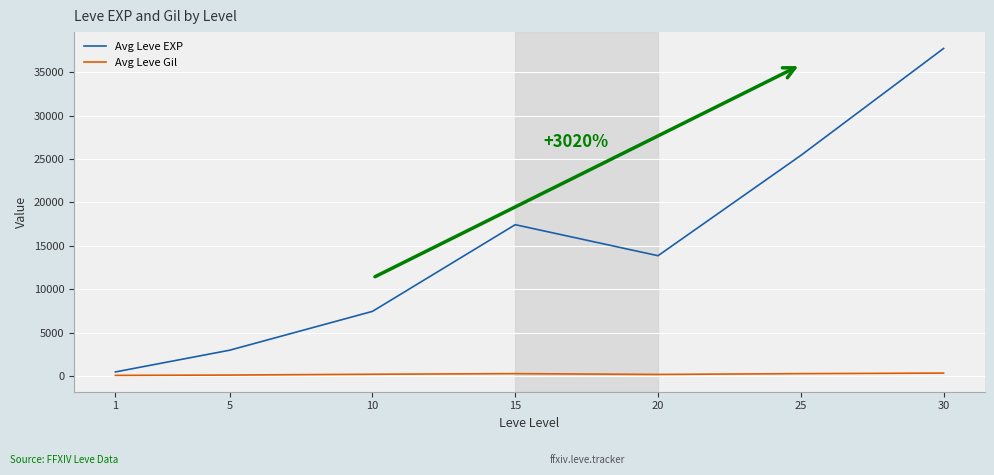

What are all the series names shown in the legend?

Avg Leve EXP, Avg Leve Gil